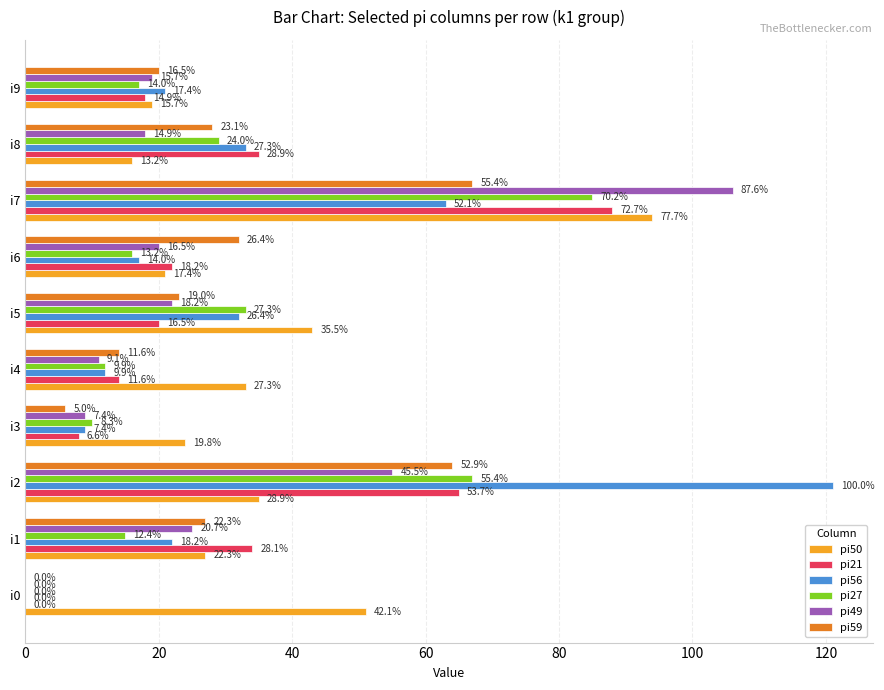

What is the difference between the second highest and second lowest values in the pi21 series?

57